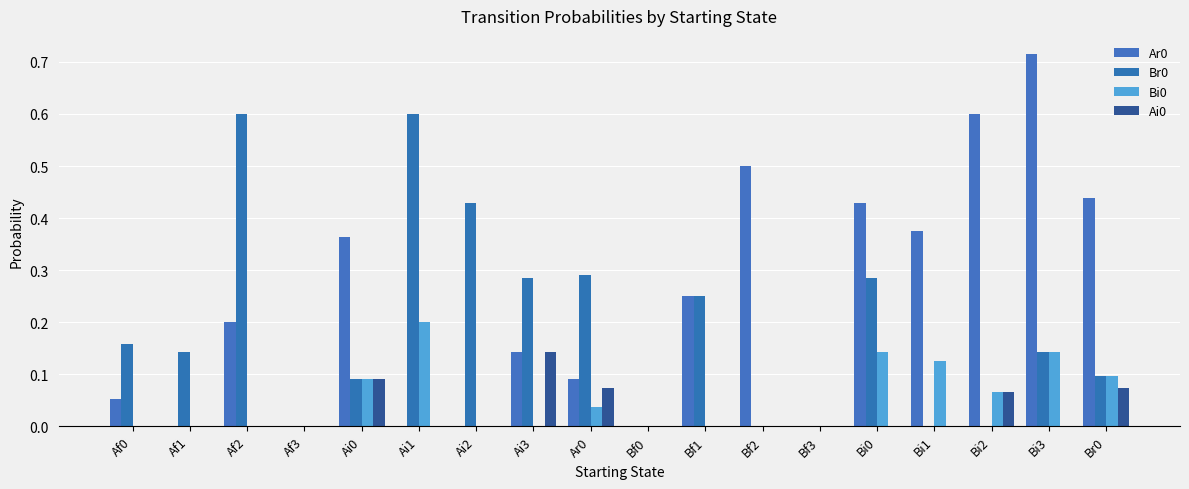

What is the total value across all series at Br0?

0.7